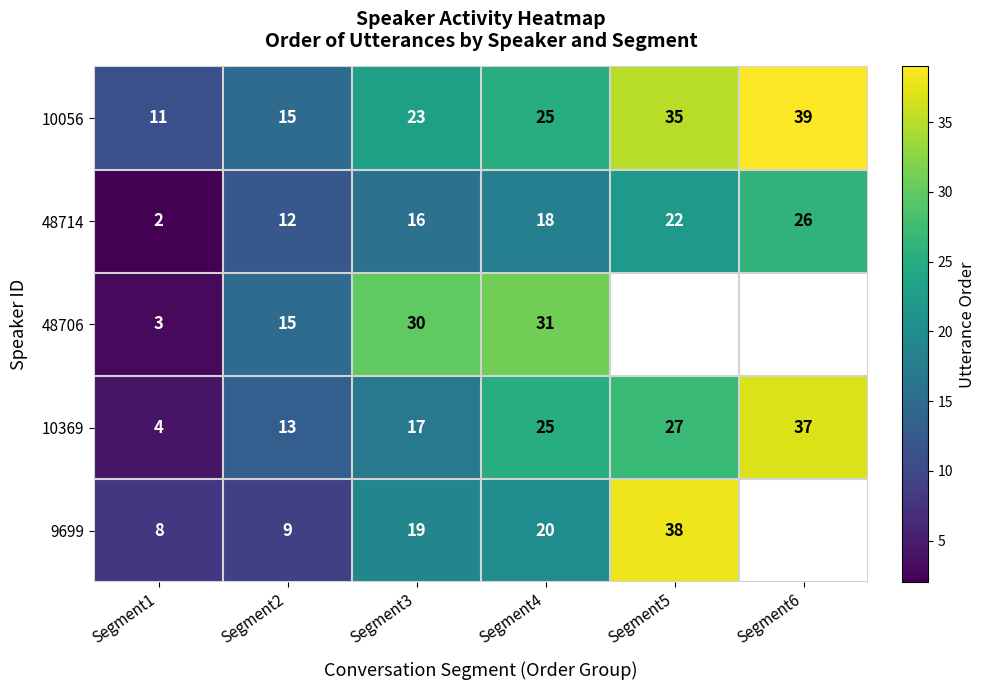

Is the value of 10369 at Segment2 greater than the value of 9699 at Segment3?

No